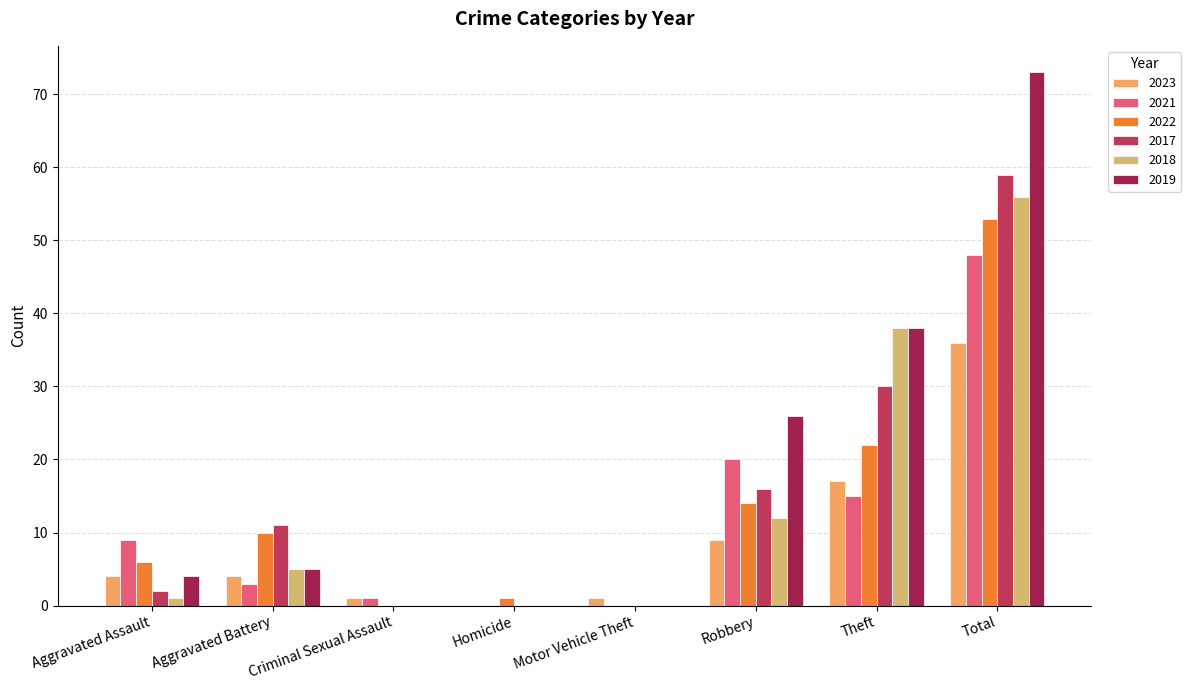

At which label is 2019 closest to 36?

Theft